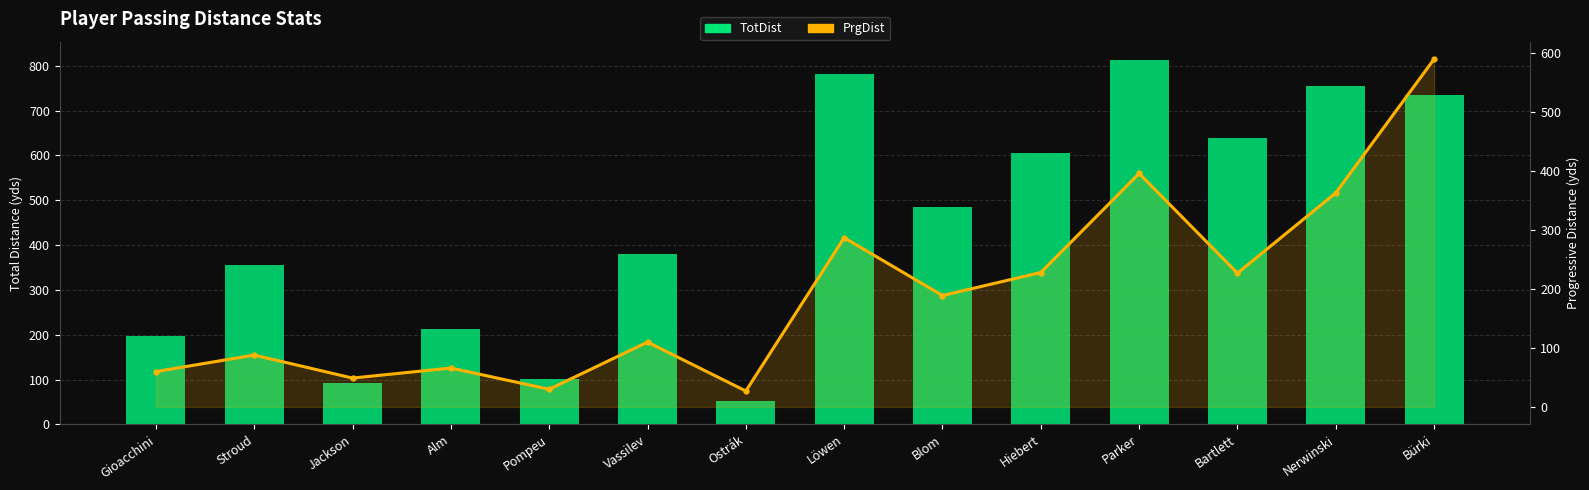

Is the value of PrgDist at Bartlett greater than the value of TotDist at Bürki?

No